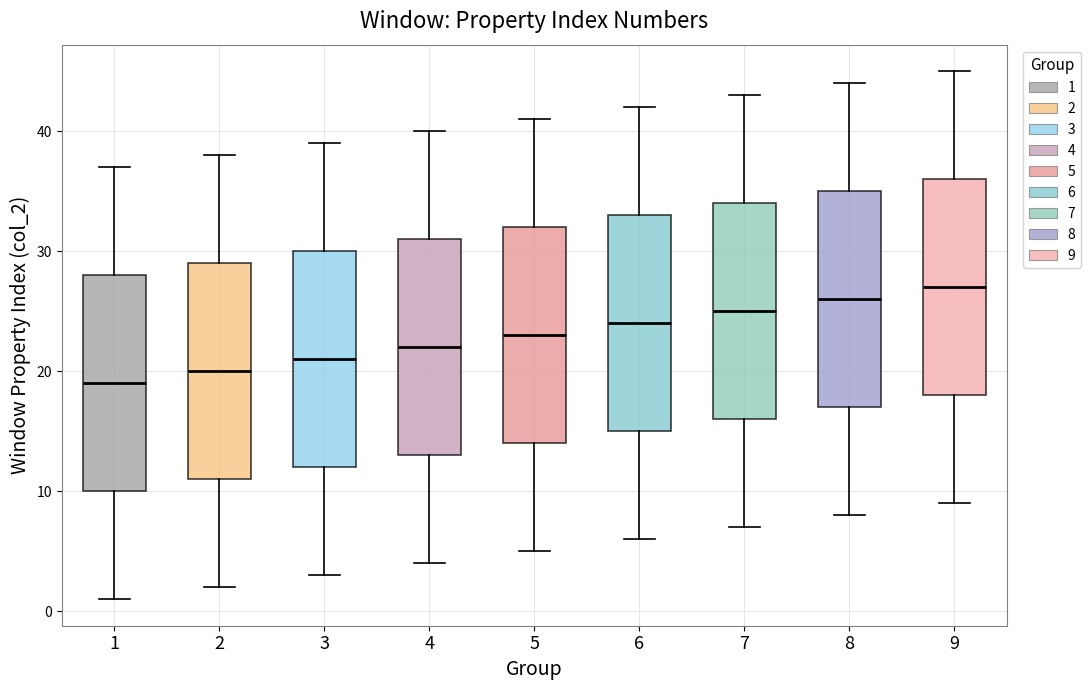

Where does the lower whisker of the box at x = 7 end on the y-axis? The values are not printed on the chart, so give them approximately, as read against the axis.

7